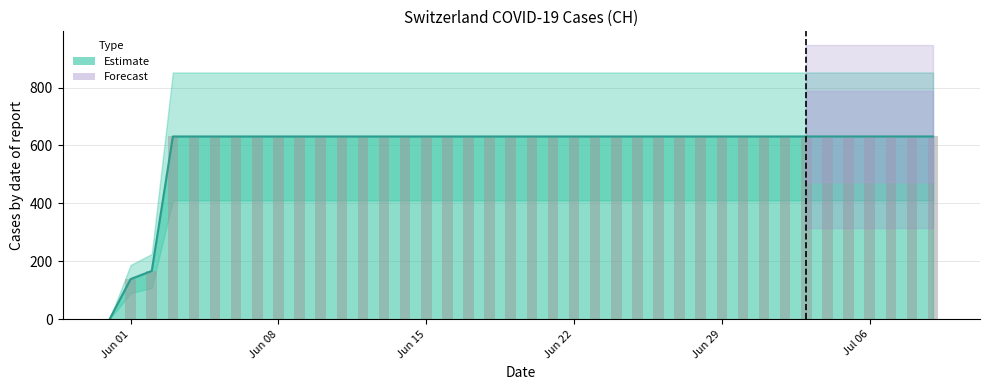

Approximately how many times larger is the value at 2020-06-30 compared to 2020-06-23?

1.0